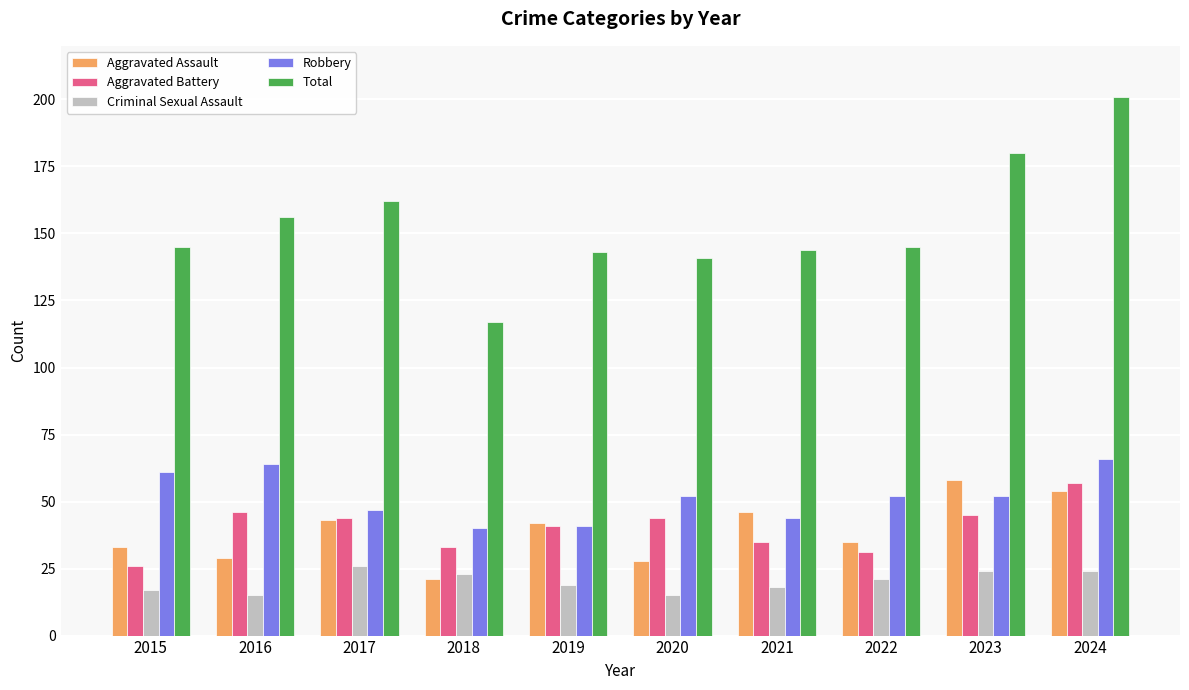

Which series has the largest total across all categories?

Total